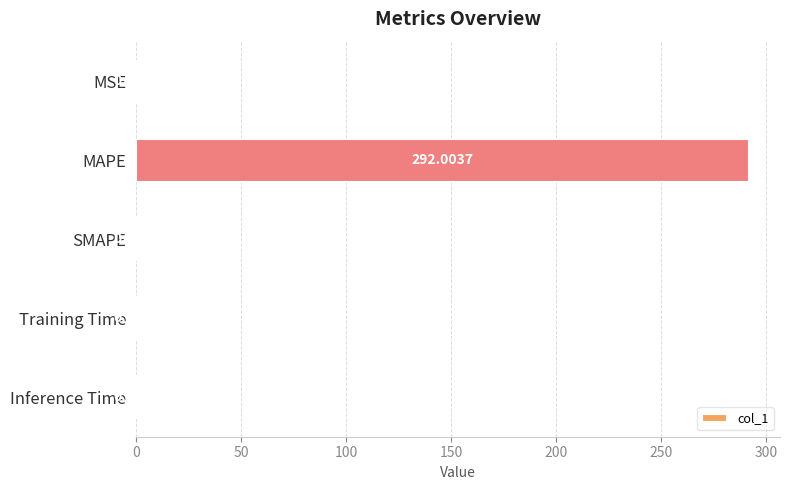

What is the sum of the values at Inference Time and MAPE?

292.0